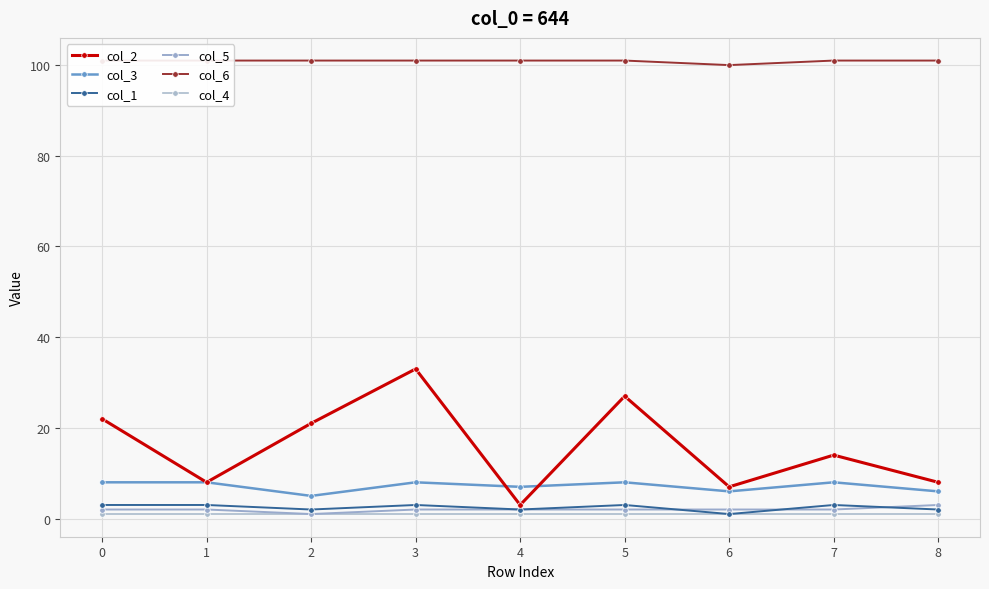

True or false: col_3 and col_4 intersect in this chart.

False